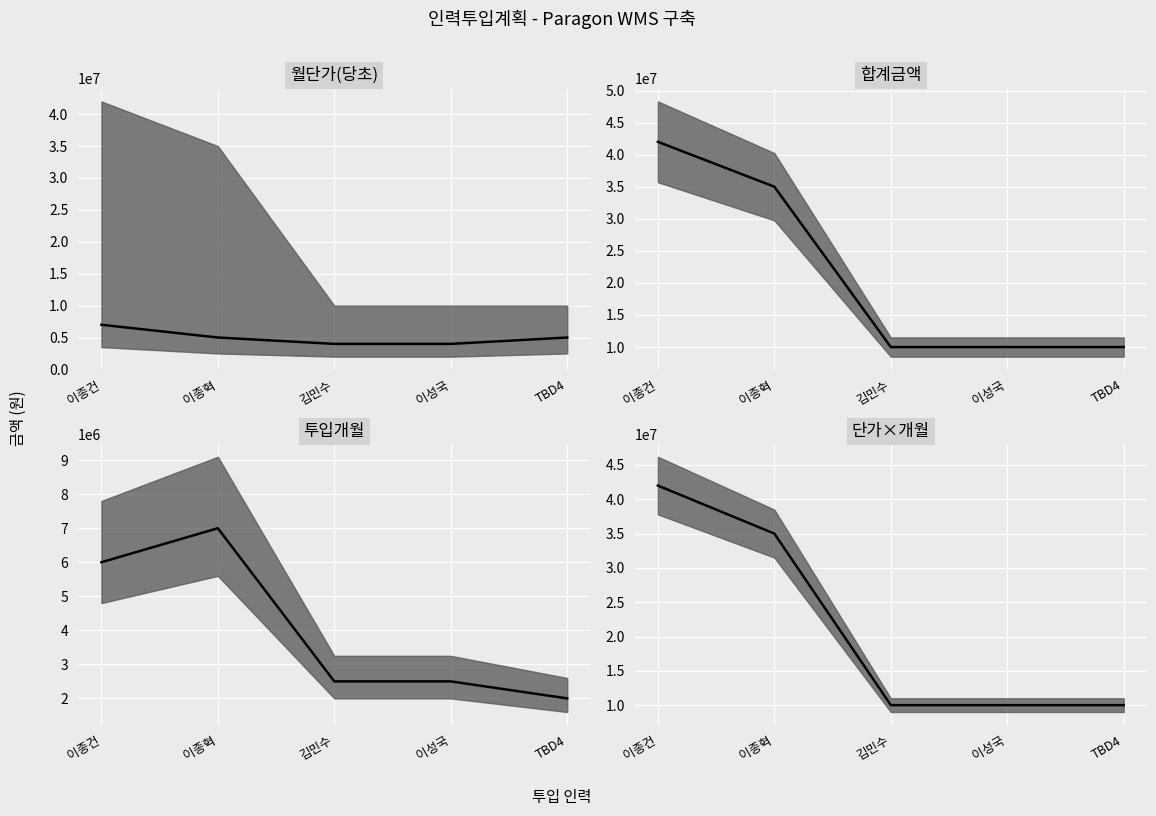

How many lines are shown in the chart?

1